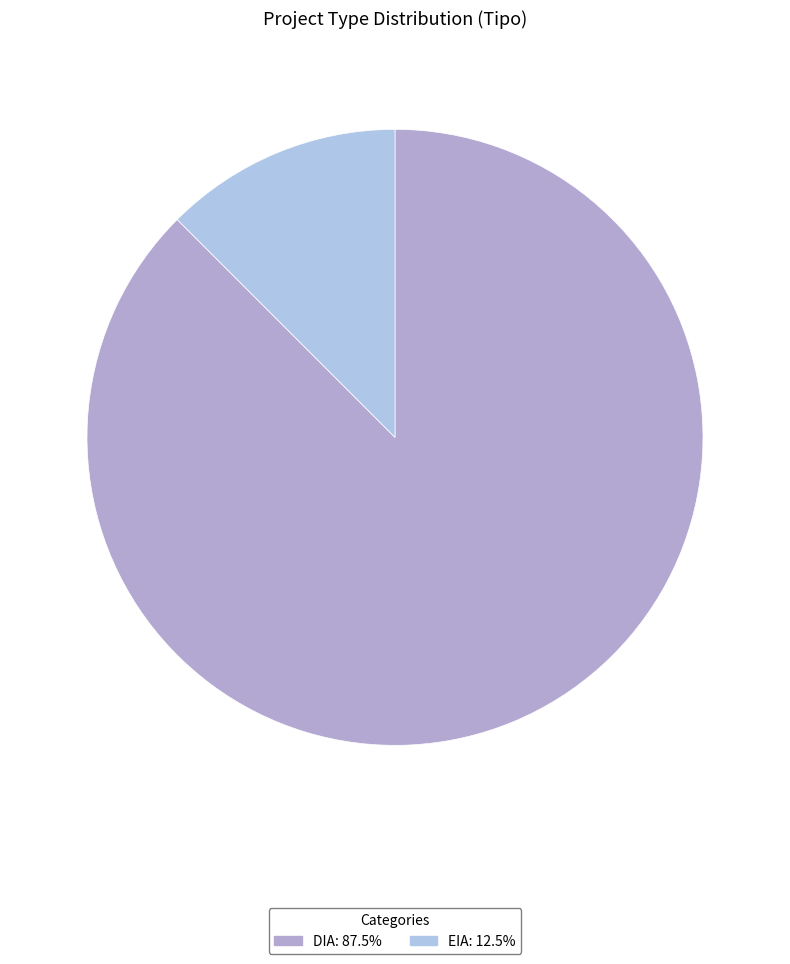

What is the majority slice?

DIA